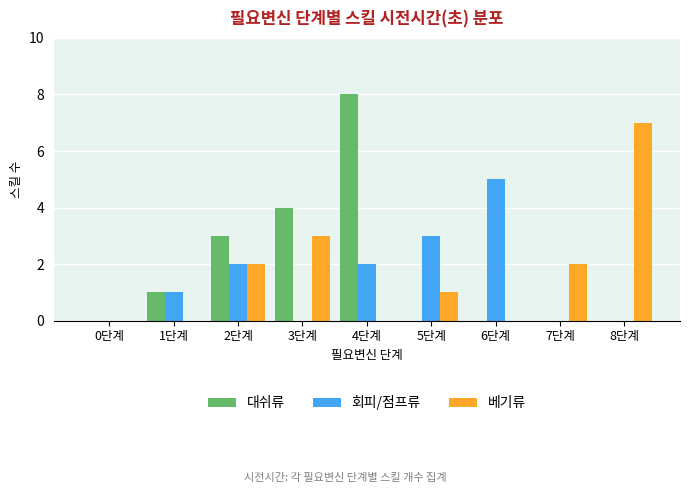

At which category is the sum across all series the highest?

4단계